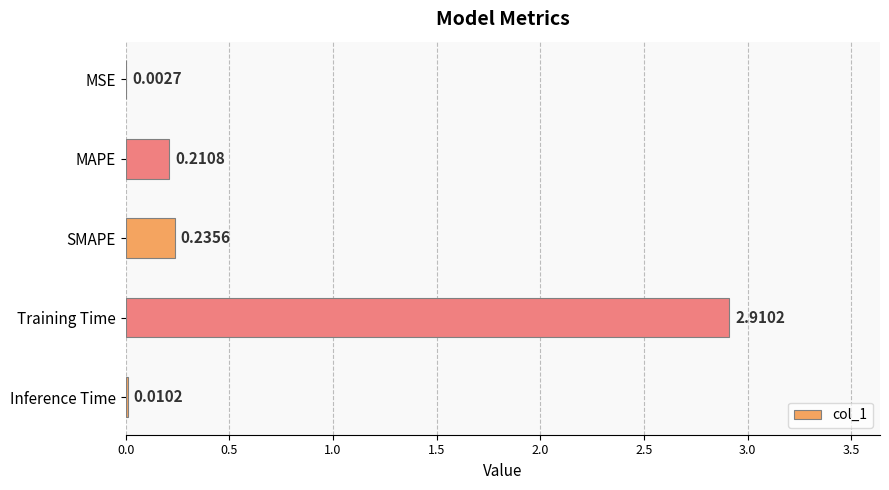

What is the sum of the values at MSE and Training Time?

2.9